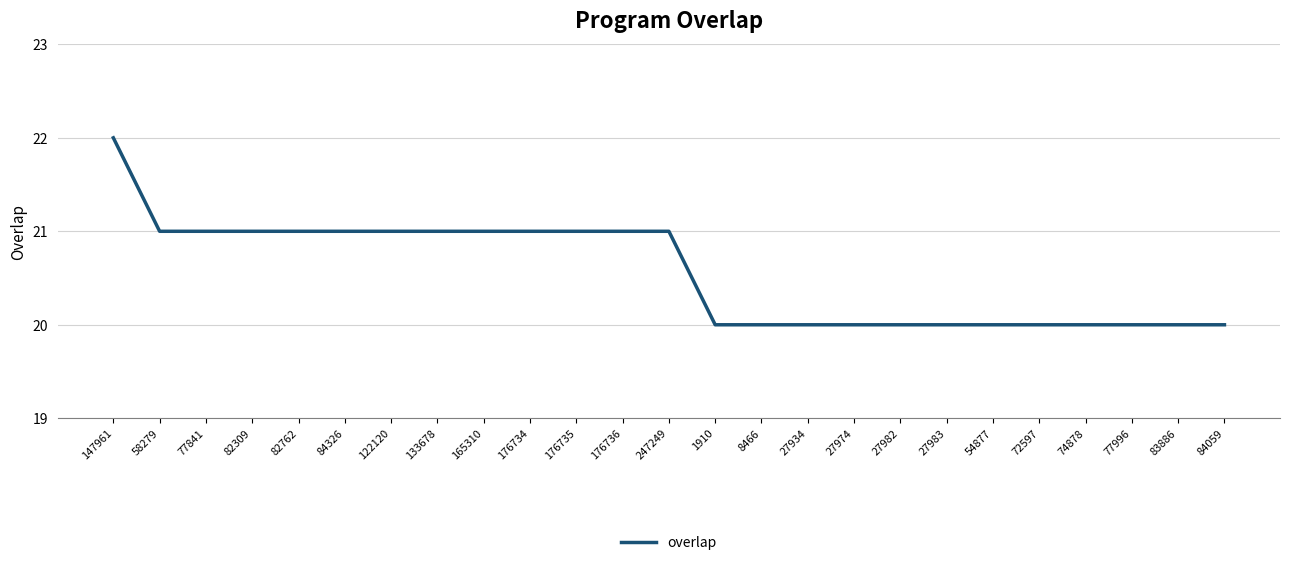

What is the smallest value displayed?

20